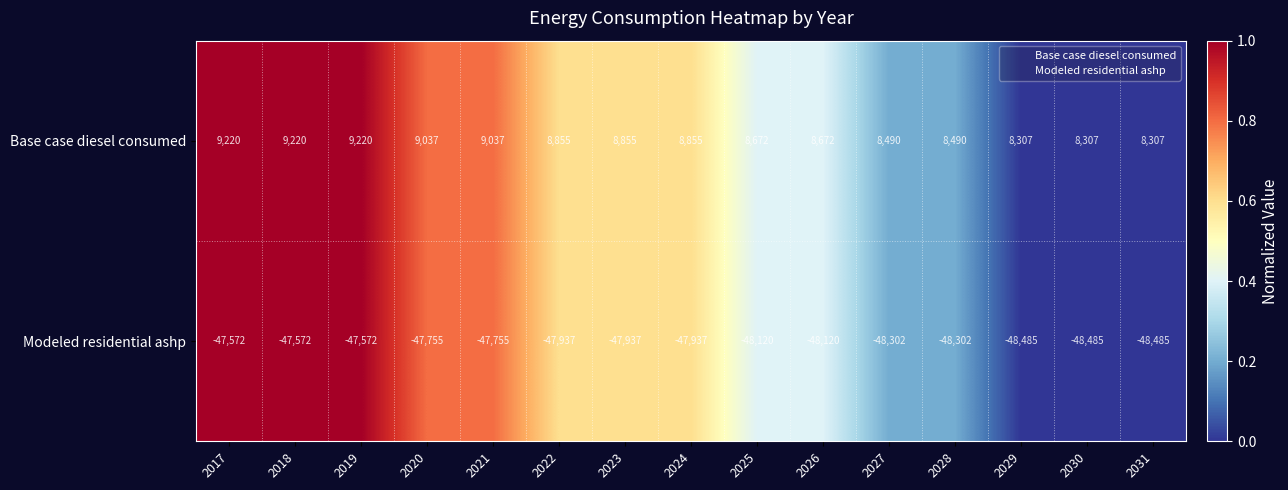

Where does the Modeled residential ashp series first go above -47937?

2017